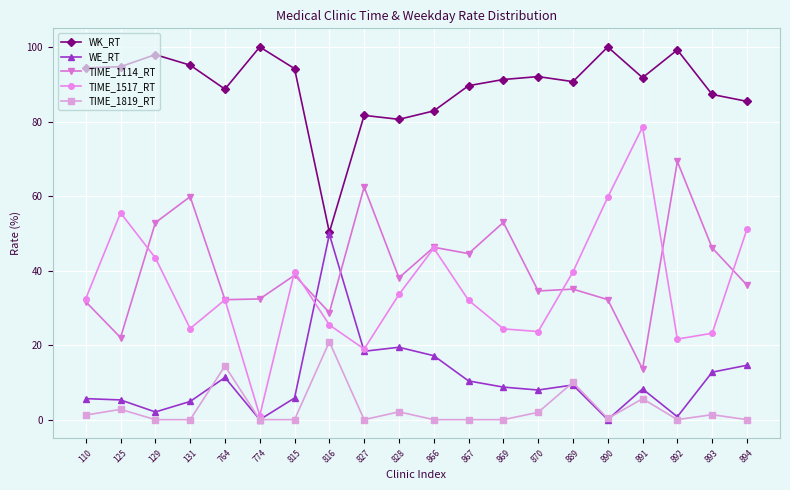

At which label does WK_RT first exceed 91?

110